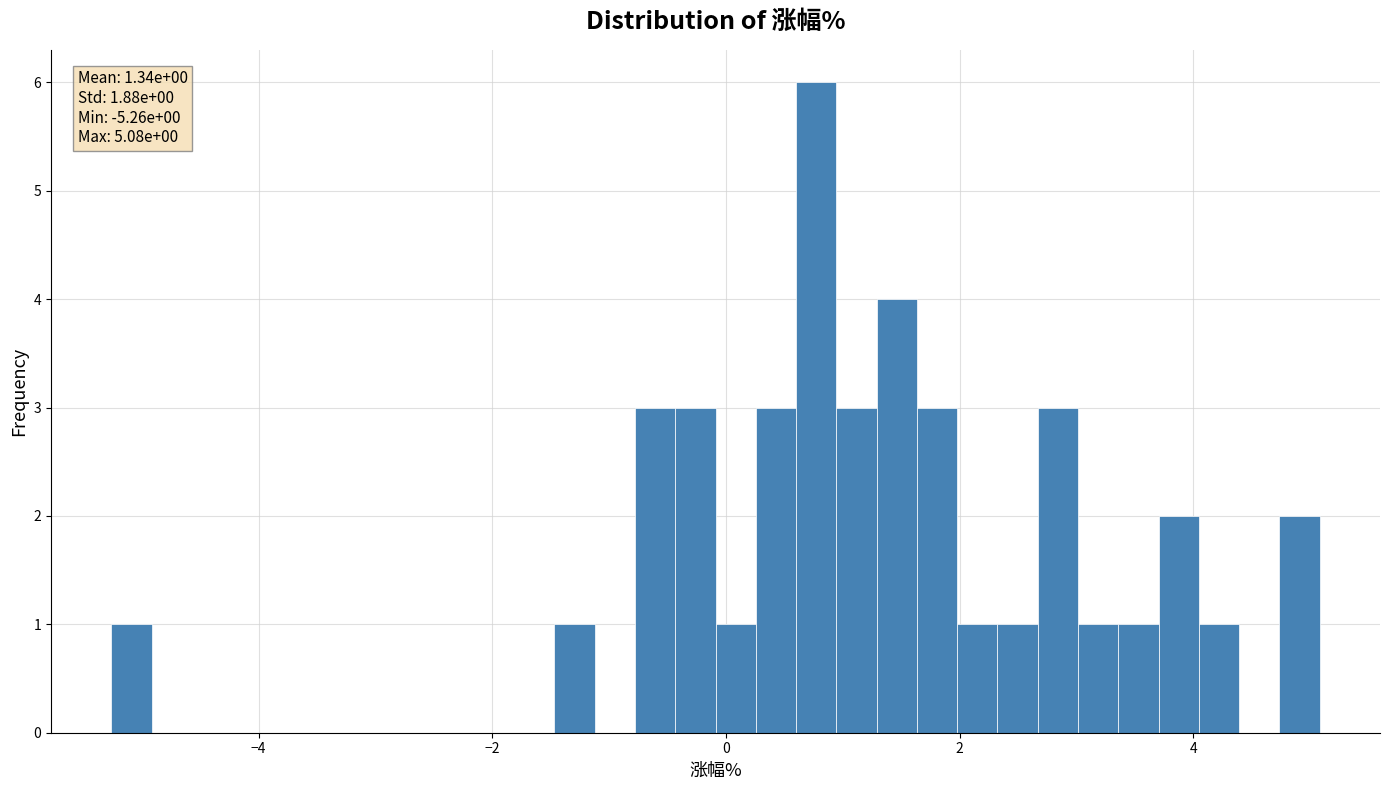

Read against the x-axis, roughly where is the centre of the tallest bar?

0.8